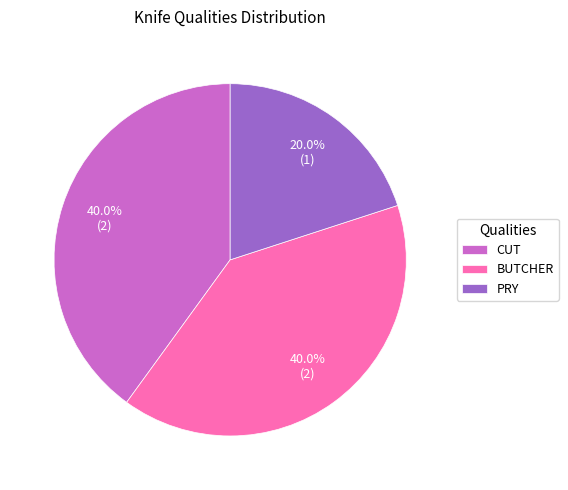

To the nearest percent, what is the combined percentage of BUTCHER and PRY?

60%